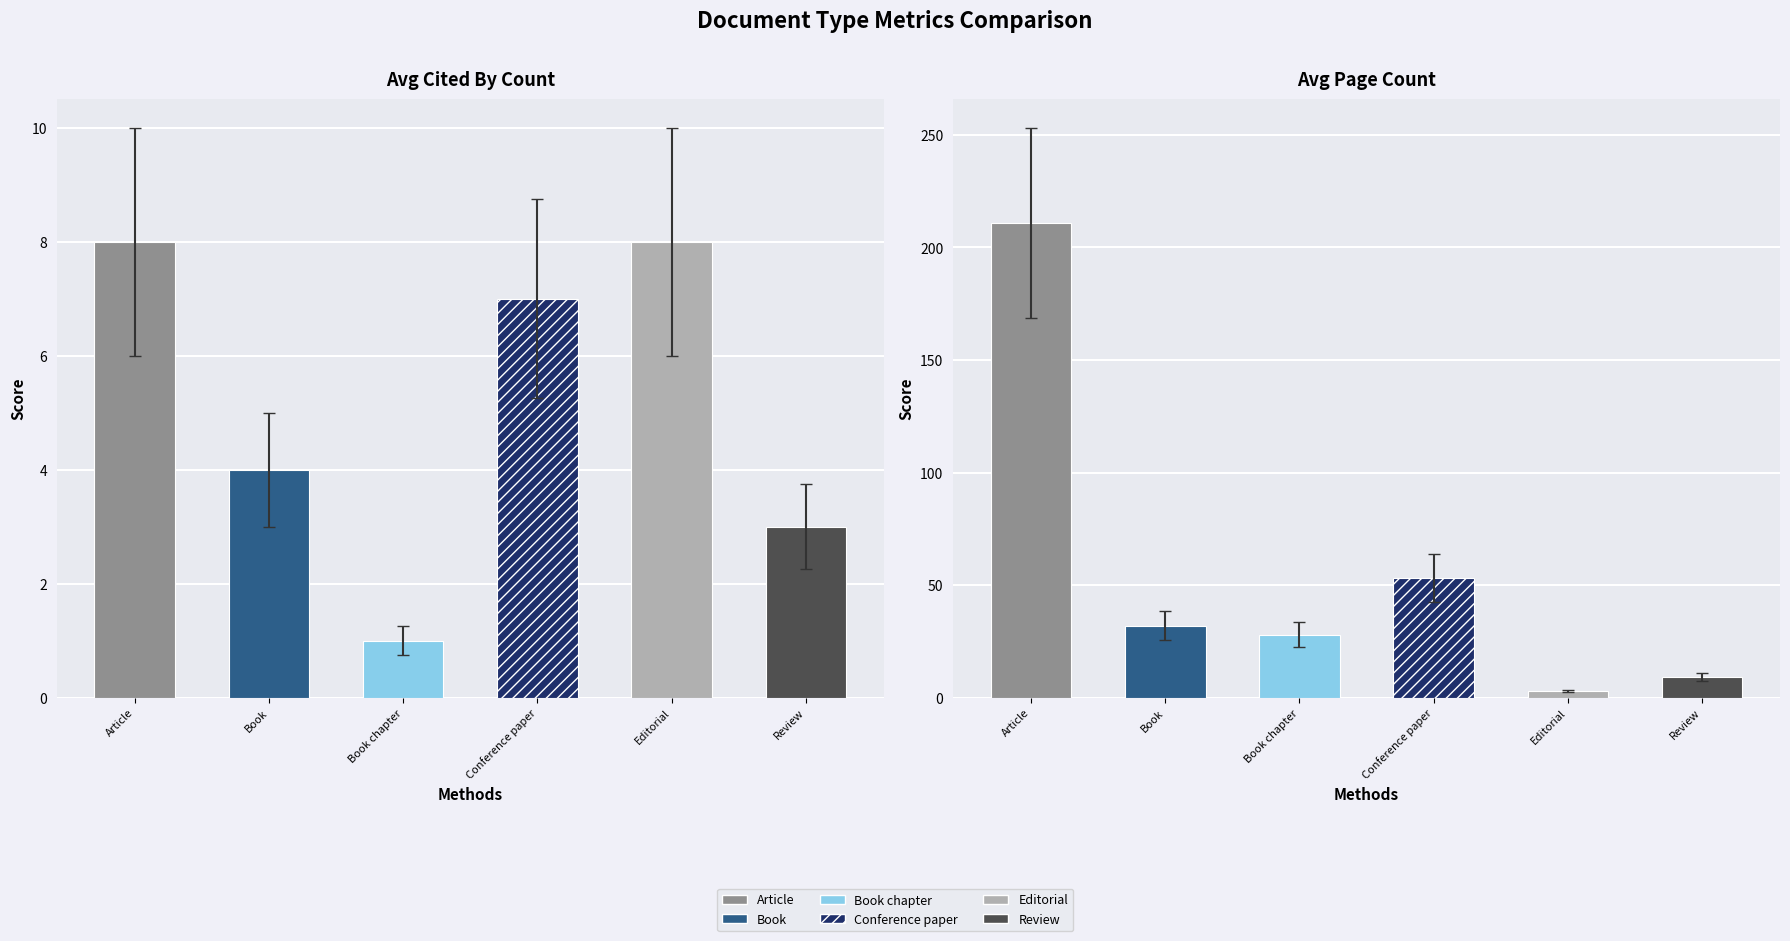

True or false: cited_by_counts has a value of 8 at cited_by_counts.

True